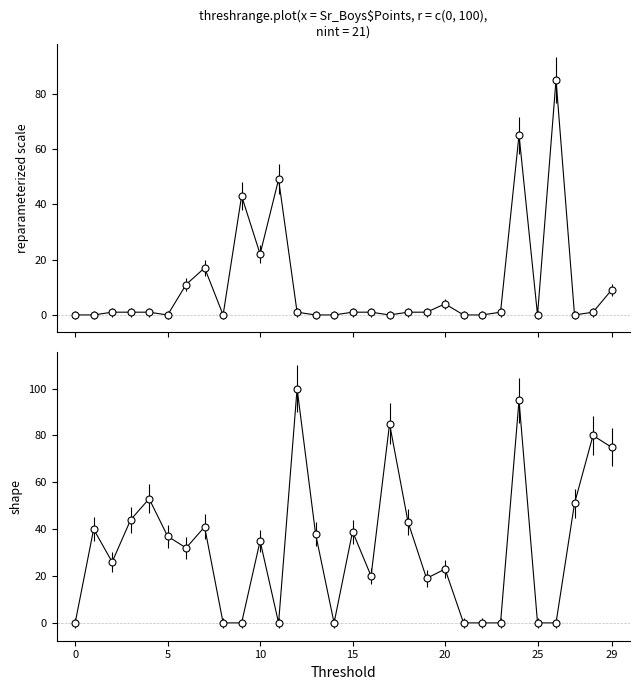

The value of Points (helper) at 19 is 19. True or false?

True